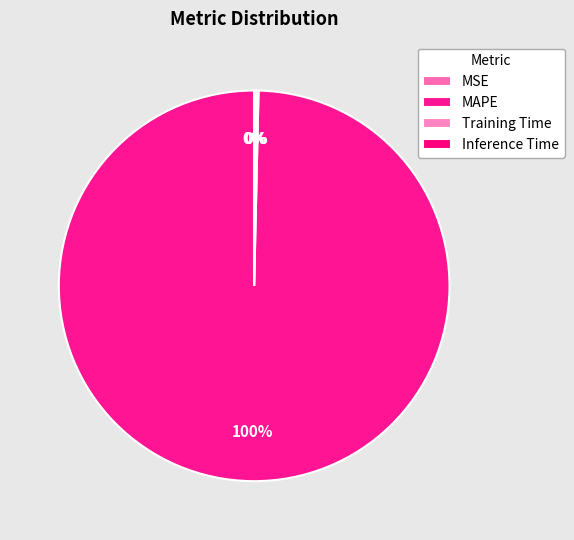

What percentage do Training Time and MAPE together represent?

99.8%